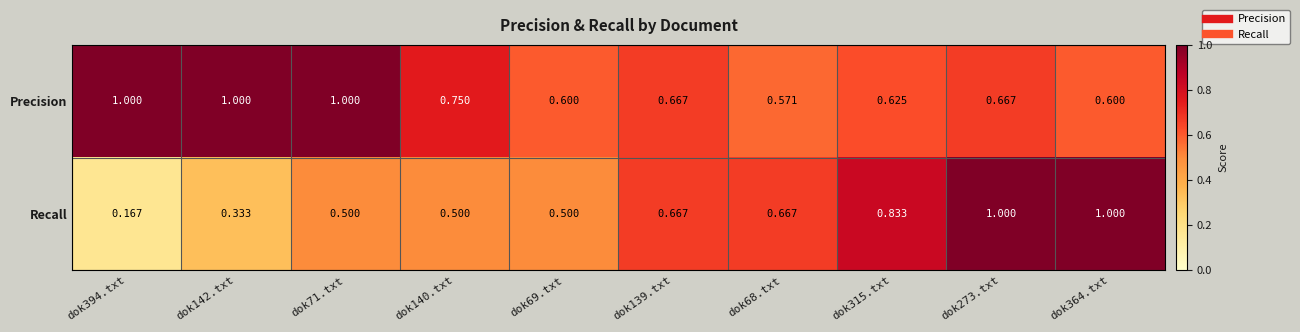

Between dok69.txt and dok273.txt, which series saw the biggest shift?

Recall